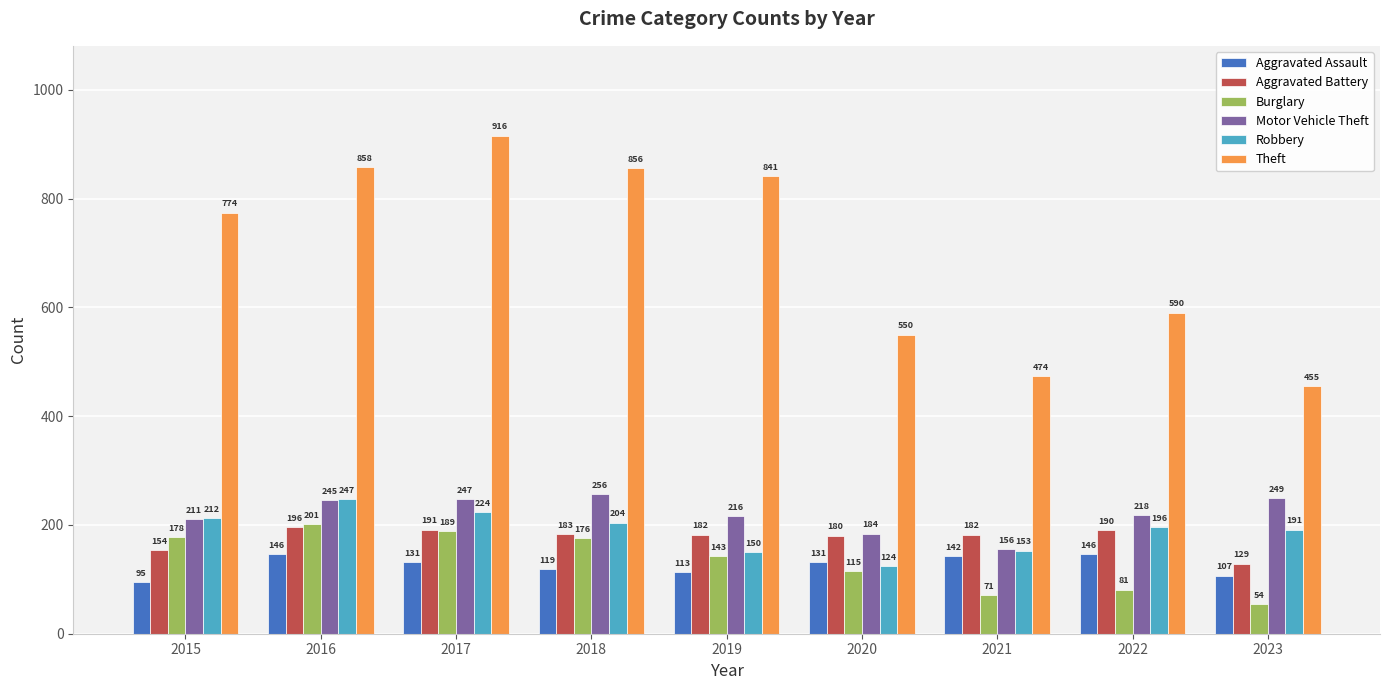

What is the spread (max minus min) of values at 2018?

737